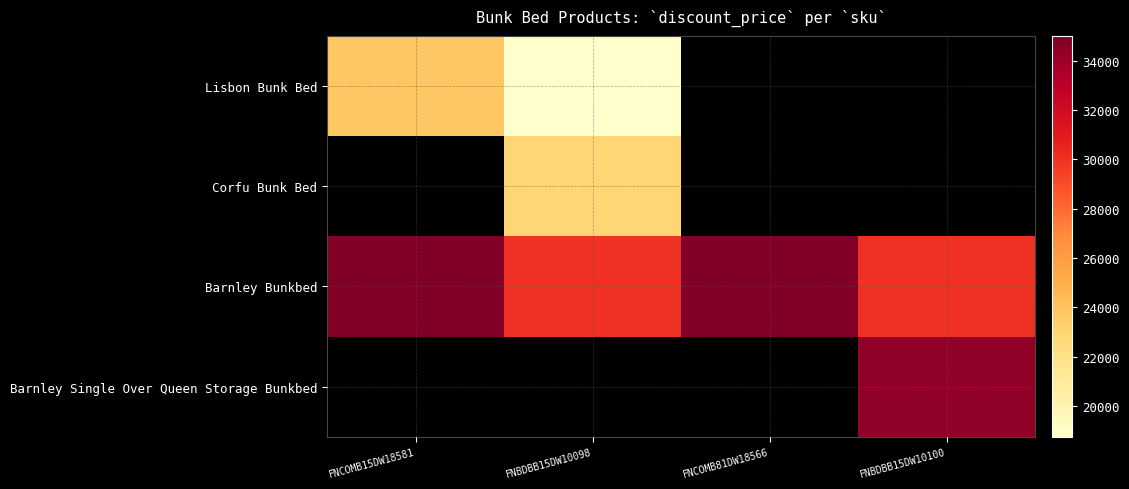

At which category does the chart reach its peak across all series?

FNCOMB15DW18581